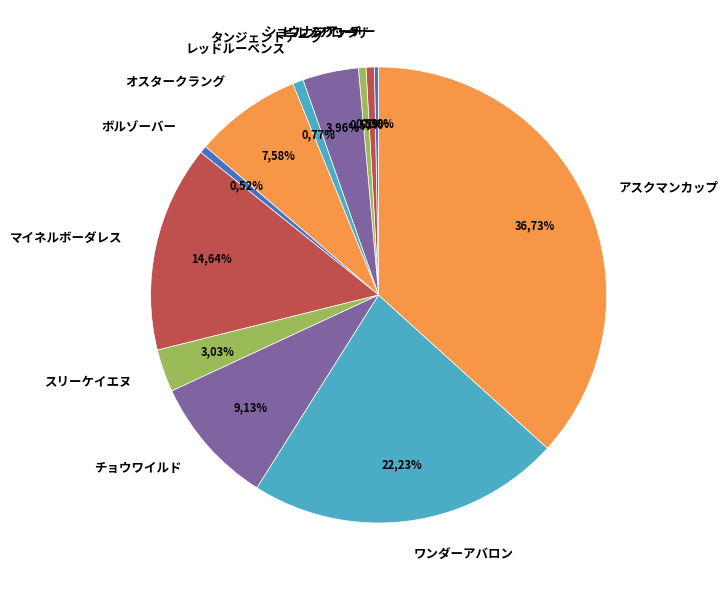

Between ボルゾーバー and タンジェントアーク, which is larger?

タンジェントアーク